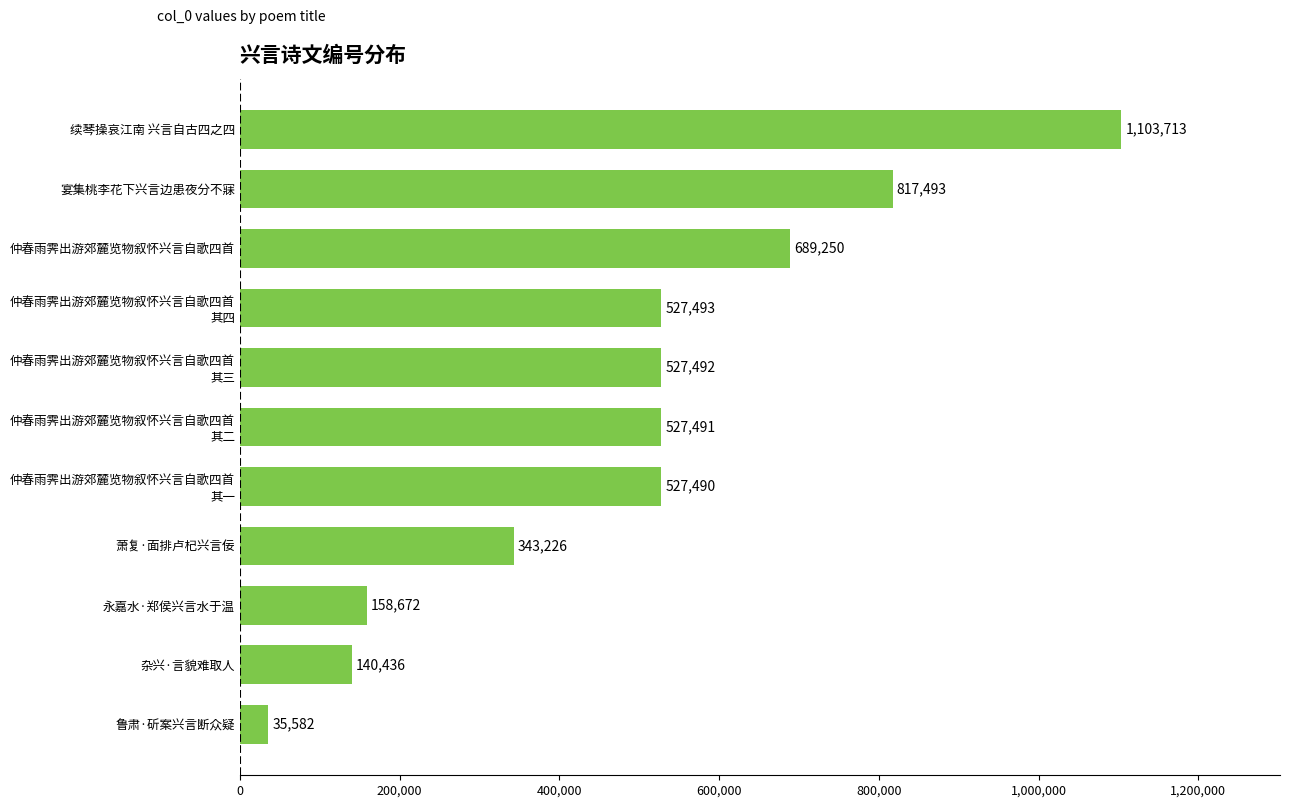

What is the change in value from 萧复·面排卢杞兴言佞 to 仲春雨霁出游郊麓览物叙怀兴言自歌四首?

+346024